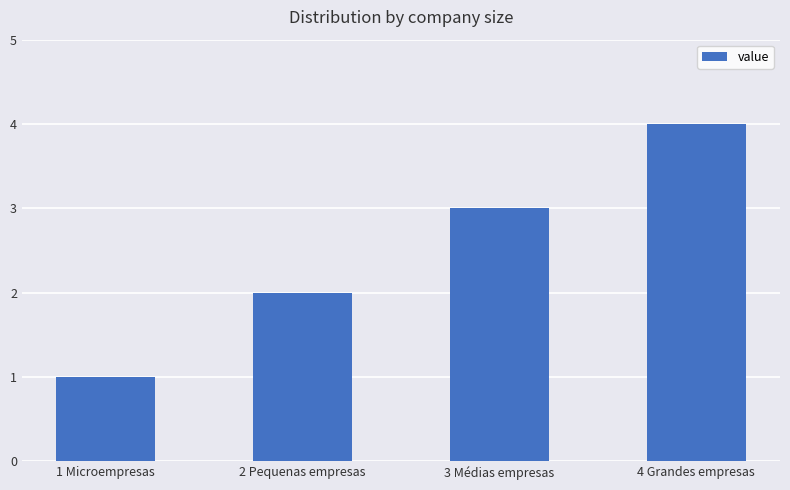

What value does the data have at 2 Pequenas empresas?

2